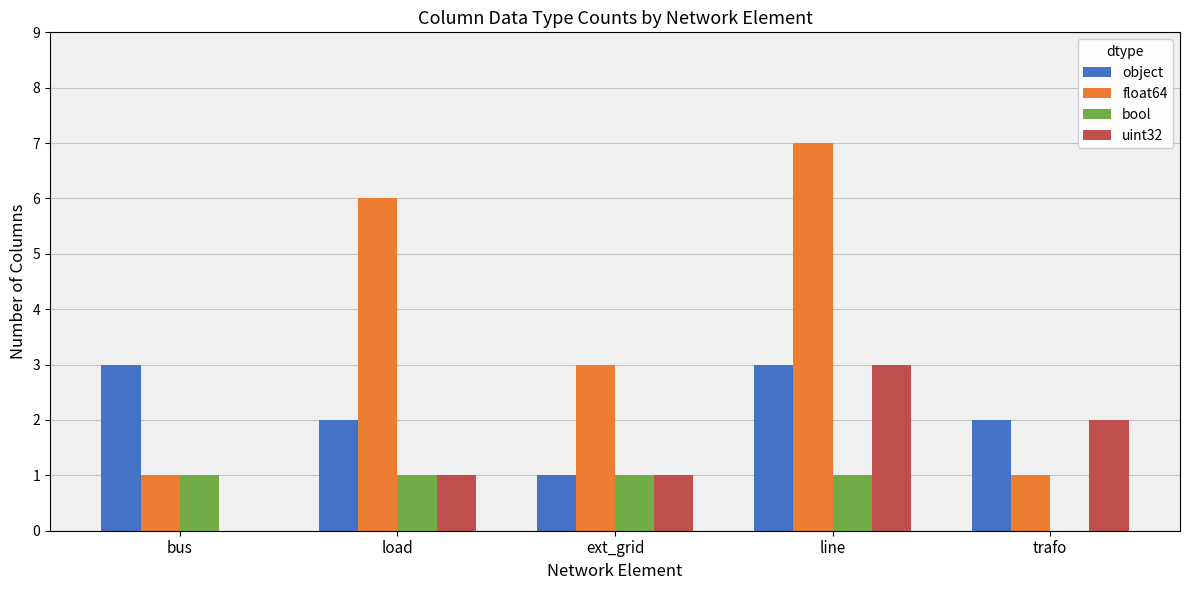

What is the sum of all float64 values?

18